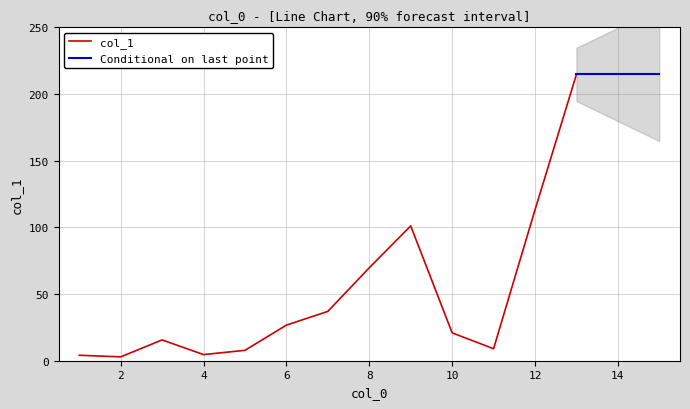

How many categories are shown in the chart?

13